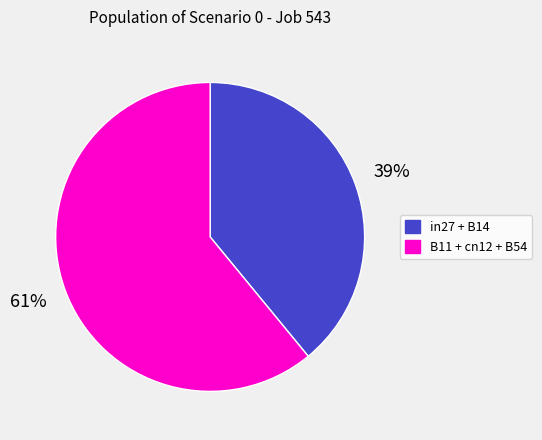

Is there any slice that represents more than half of the pie?

Yes